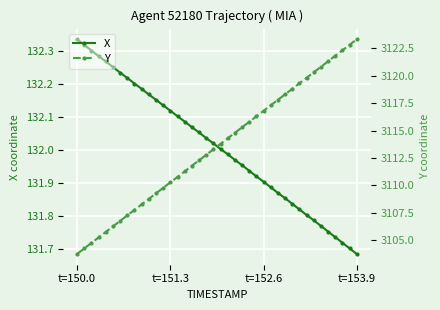

True or false: X has more than 1 interior local peaks.

False